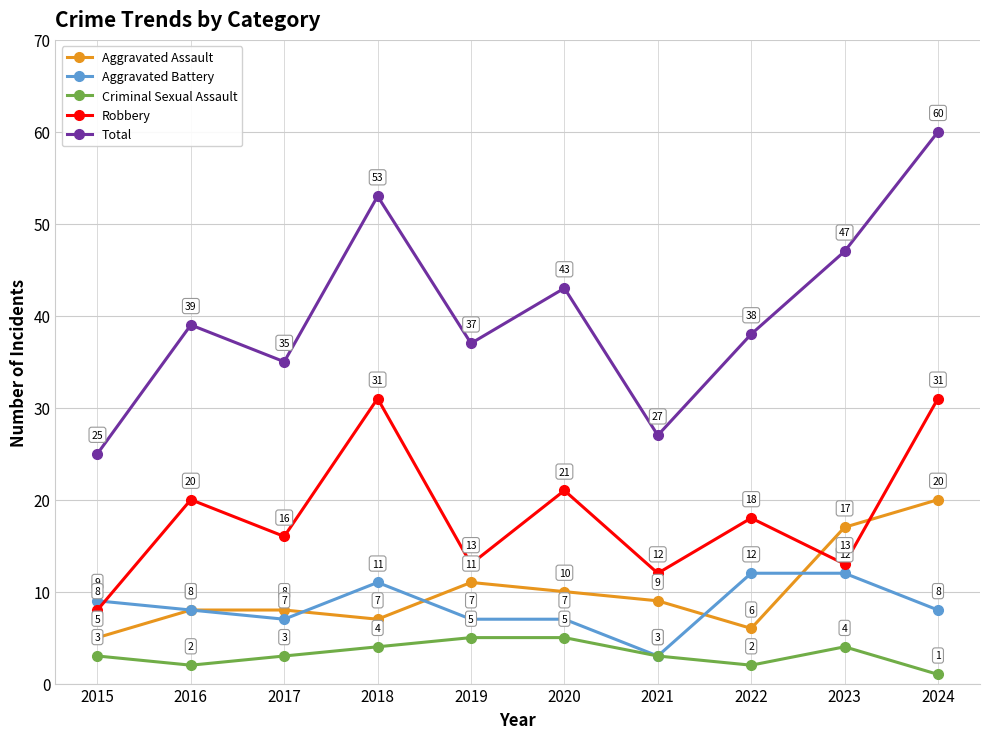

Count the number of categories in the chart.

10